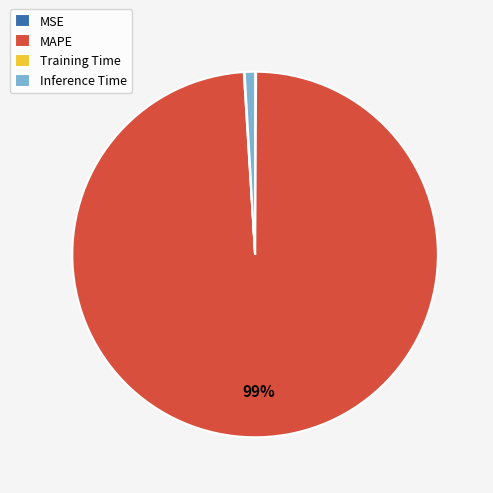

Which has a higher value, MAPE or Inference Time?

MAPE